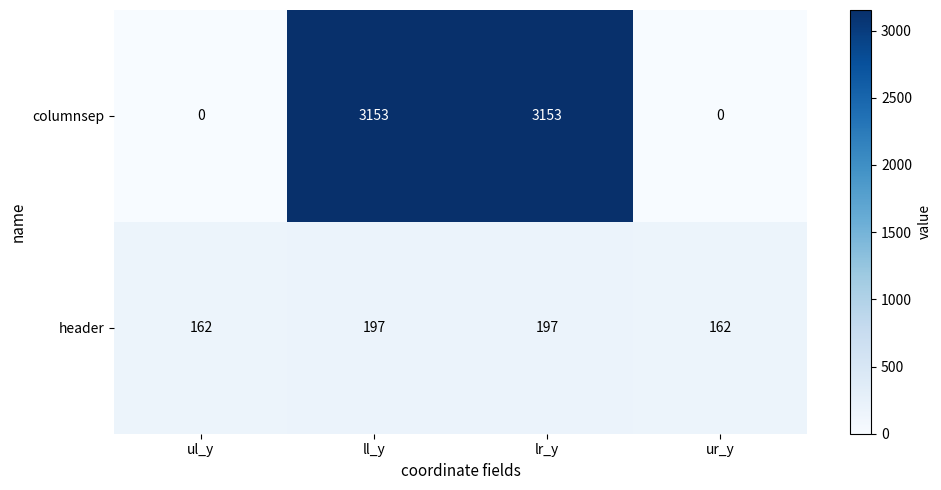

Which series changed the most between ul_y and lr_y?

columnsep